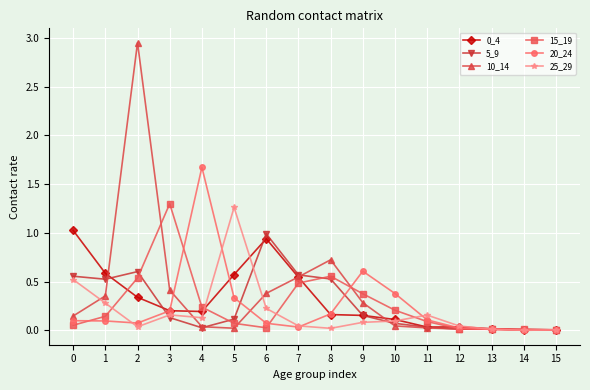

The 20_24 series shows 0.1 at 3. True or false?

False